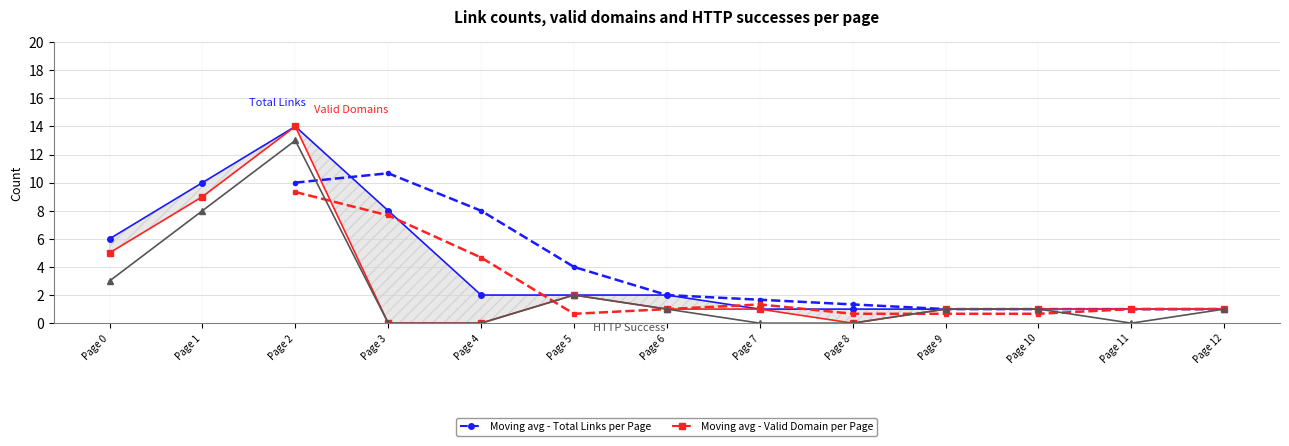

Which category has the highest value in the Valid Domain per Page series?

Page 2